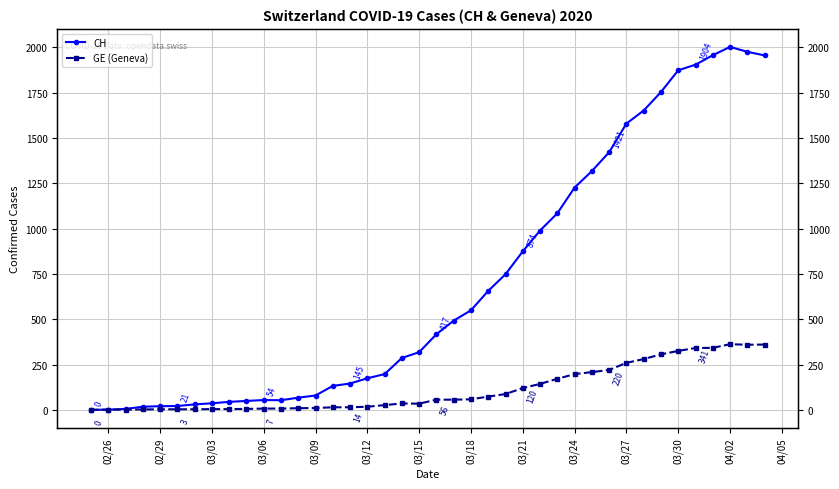

Does the chart display data point markers on the line(s)?

Yes